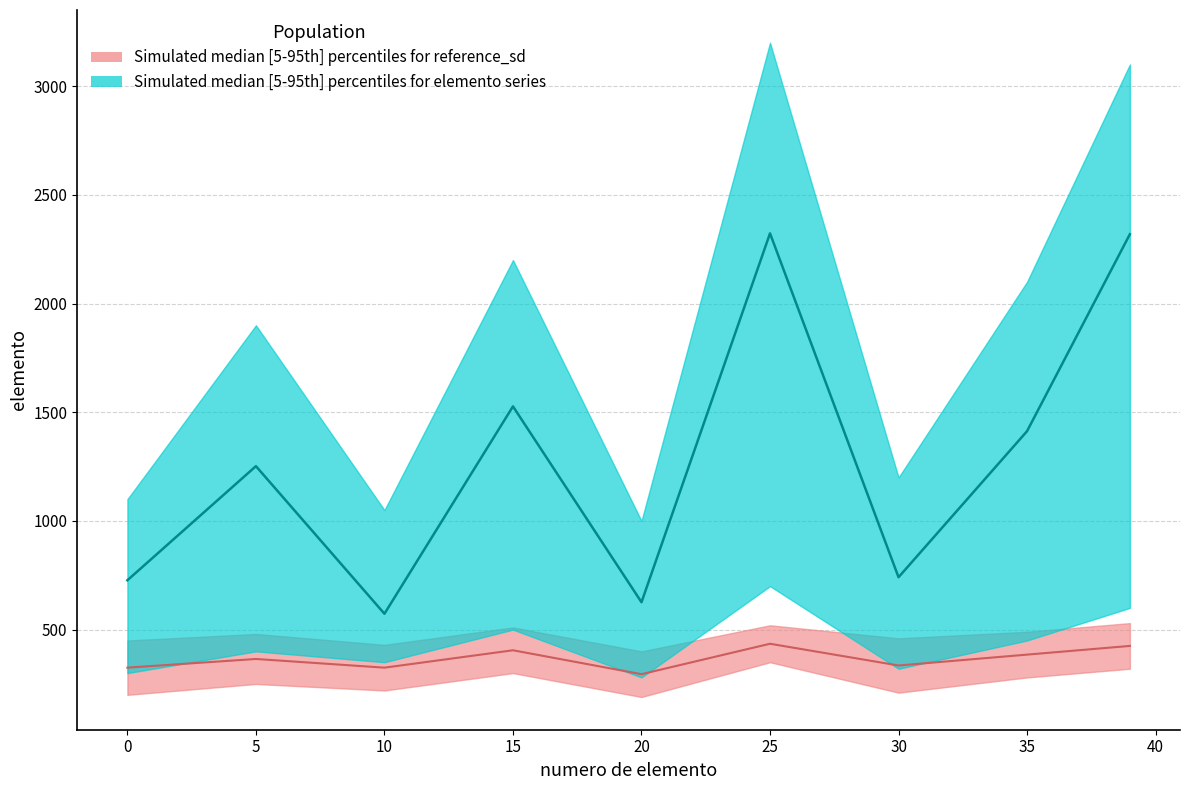

How many data points are less than 1252?

4